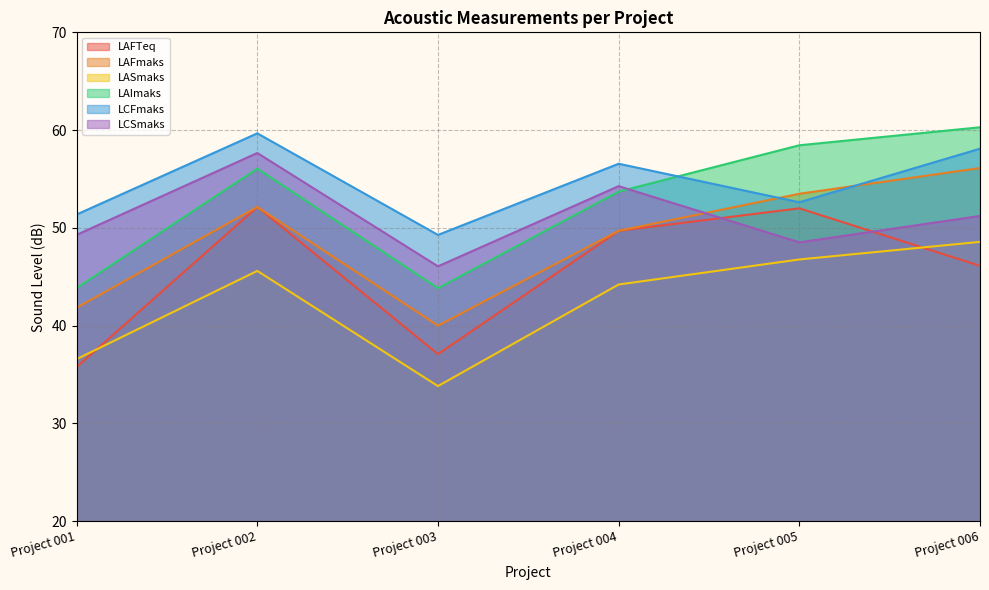

What is the average value of the LAFTeq series?

45.5